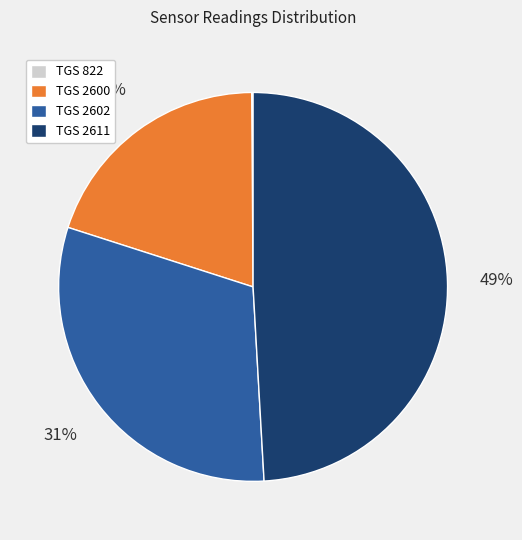

To the nearest percent, what is the difference between the largest and smallest slice percentages?

49%